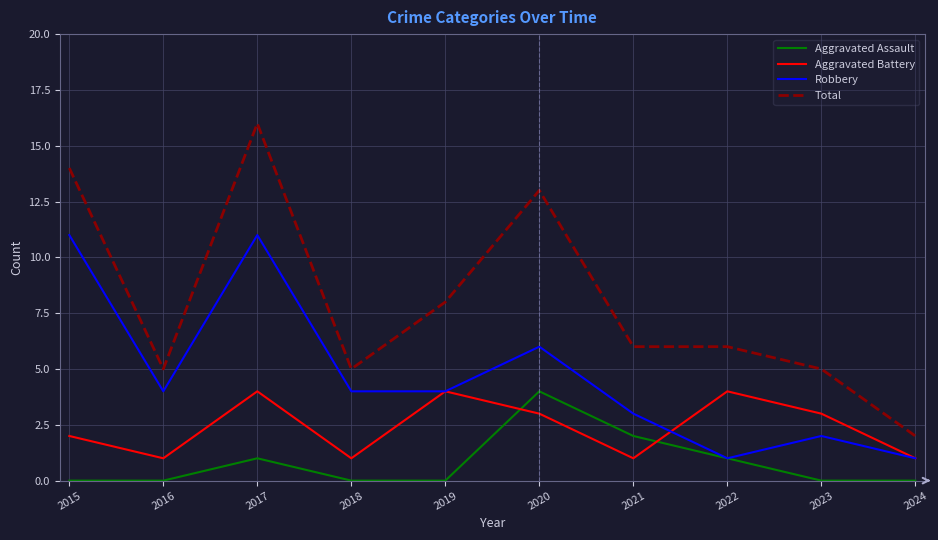

List the series in order of their overall mean, lowest first.

Aggravated Assault, Aggravated Battery, Robbery, Total